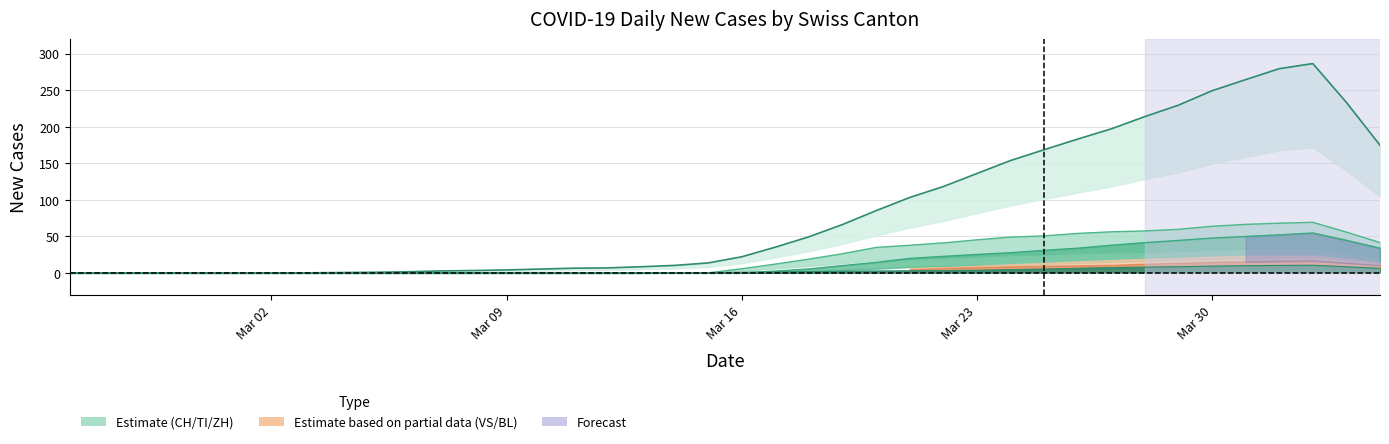

True or false: GR line has more than 2 points higher than both neighbors.

False